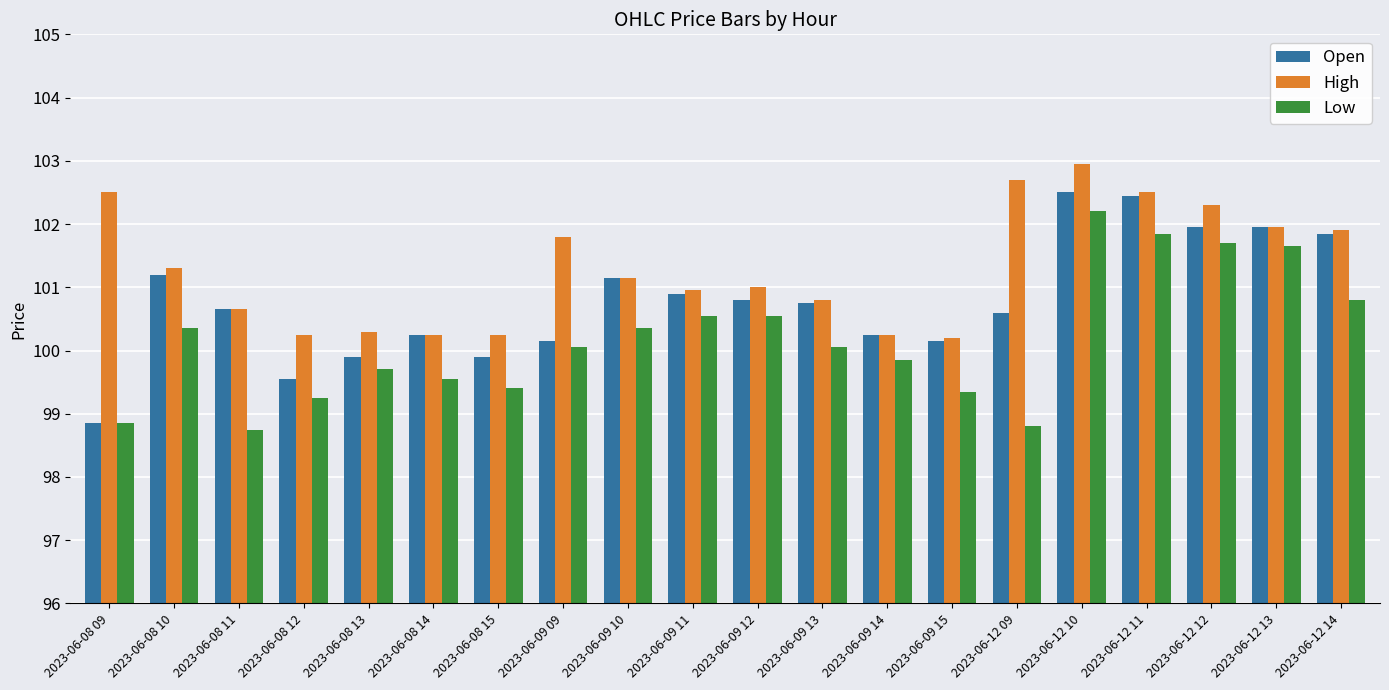

Which category has the highest value in the Low series?

2023-06-12 10